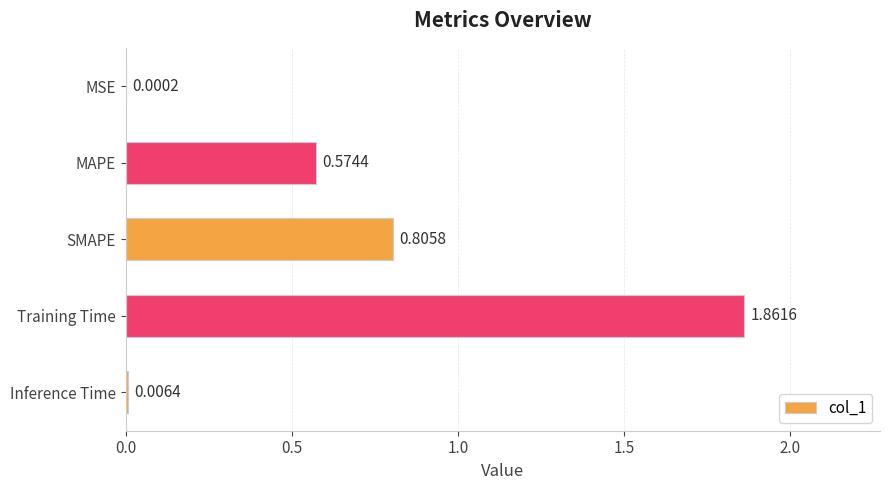

Where is the data nearest to the value 0?

MSE